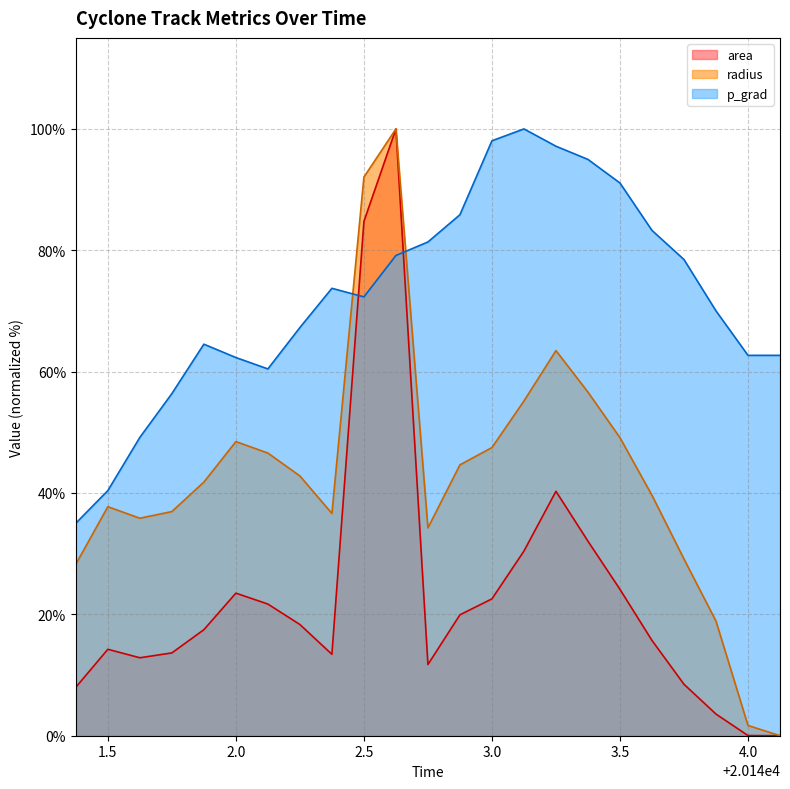

True or false: p_grad has a value of 81.3 at 2.0.

False